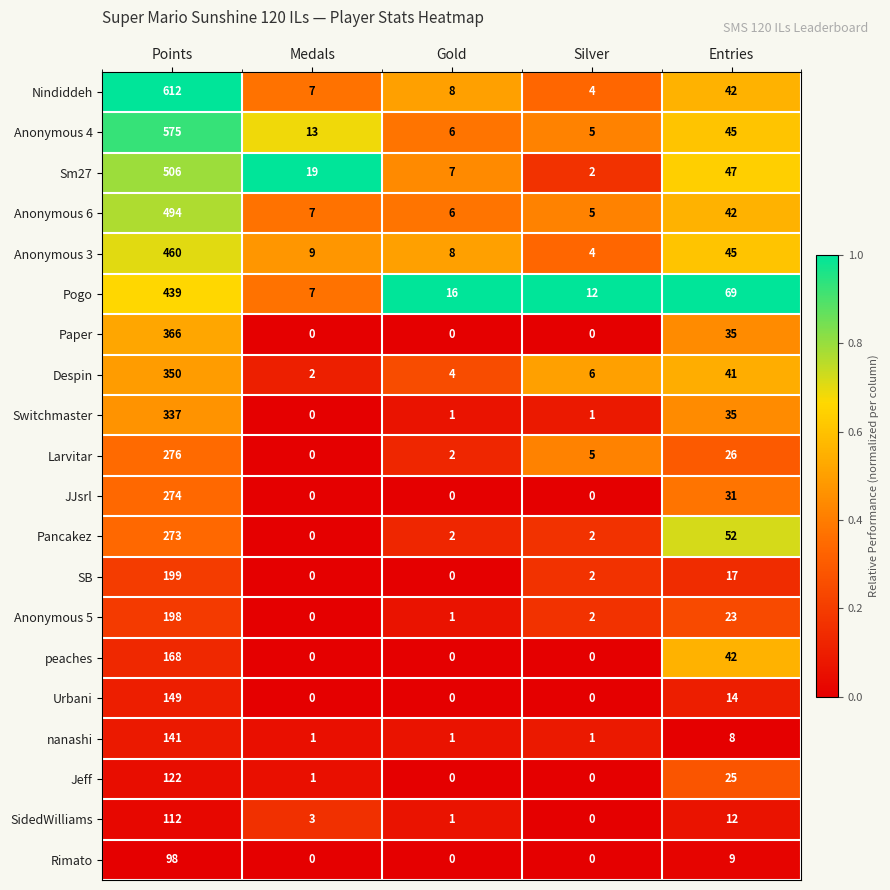

The peaches series shows 42 at Entries. True or false?

True